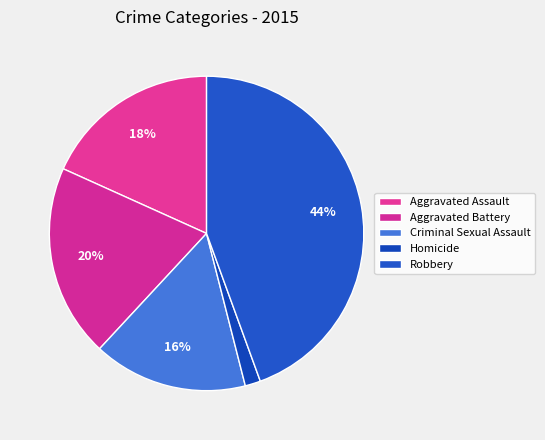

Which category has the smallest portion of the pie?

Homicide